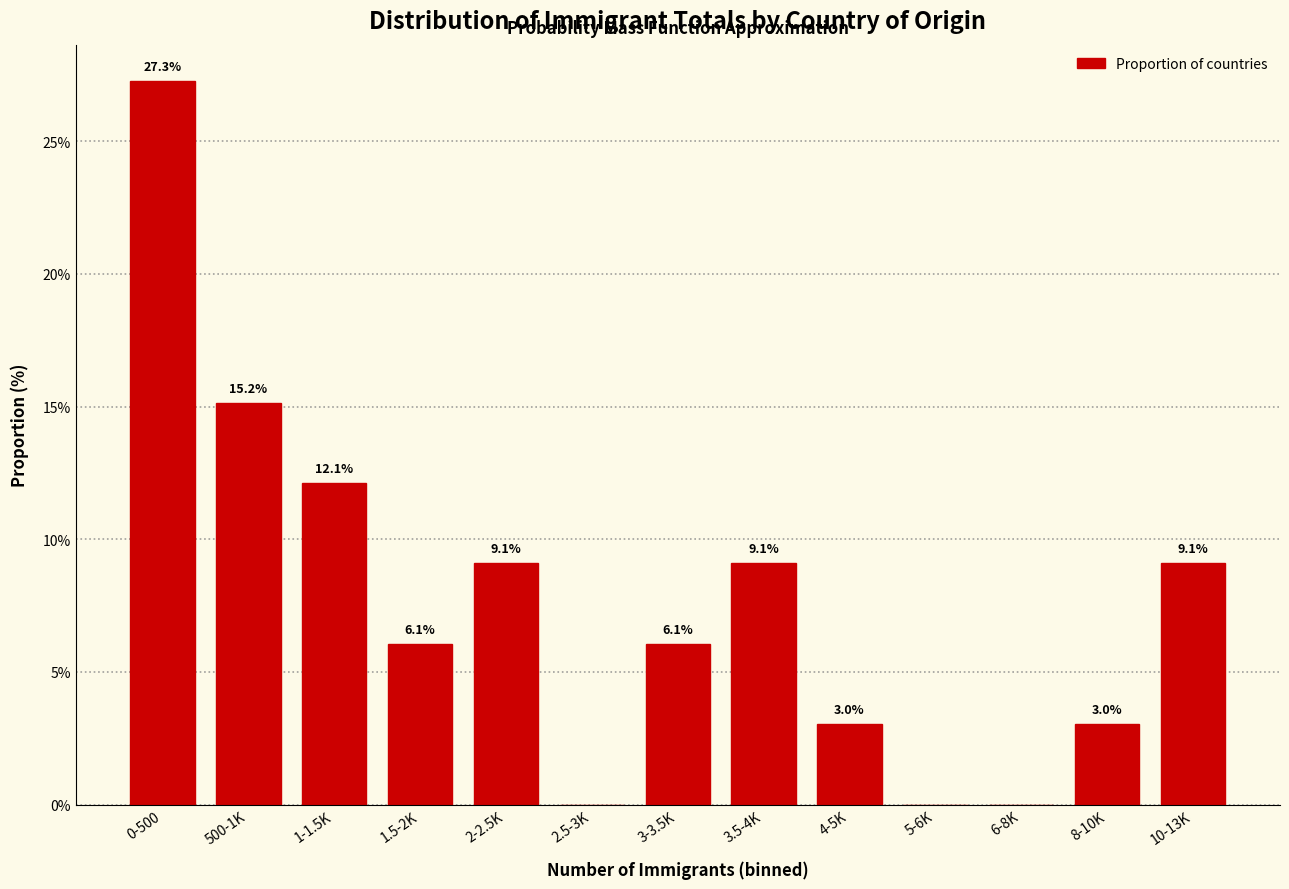

Reading right to left, what are all the values shown in this chart?

10-13K=9.1	8-10K=3.0	6-8K=0.0	5-6K=0.0	4-5K=3.0	3.5-4K=9.1	3-3.5K=6.1	2.5-3K=0.0	2-2.5K=9.1	1.5-2K=6.1	1-1.5K=12.1	500-1K=15.2	0-500=27.3